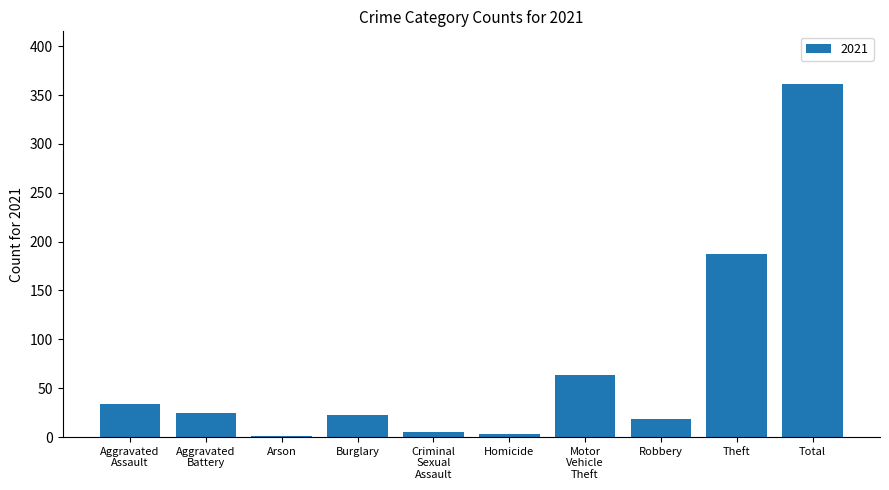

What is the sum of the values at Total and Robbery?

380